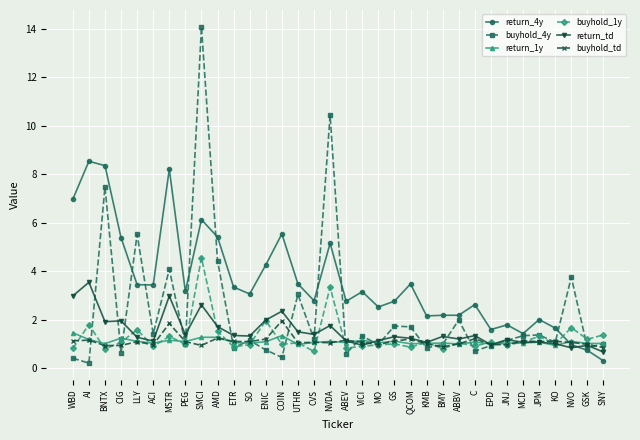

What is the difference between the maximum and minimum values in the buyhold_1y series?

3.9